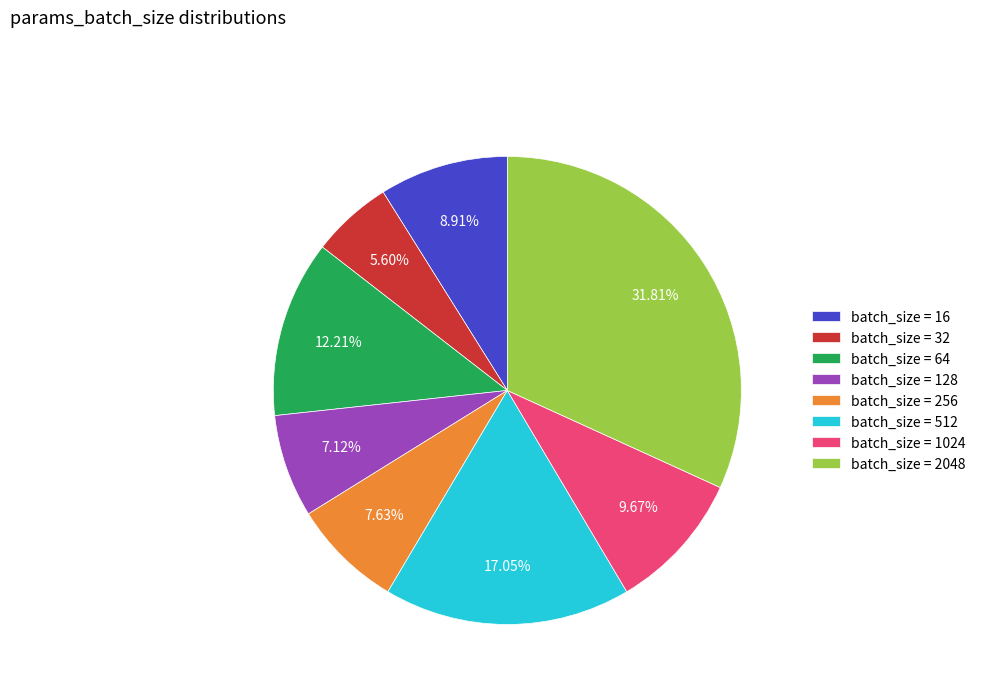

Which category has the smallest portion of the pie?

batch_size = 32